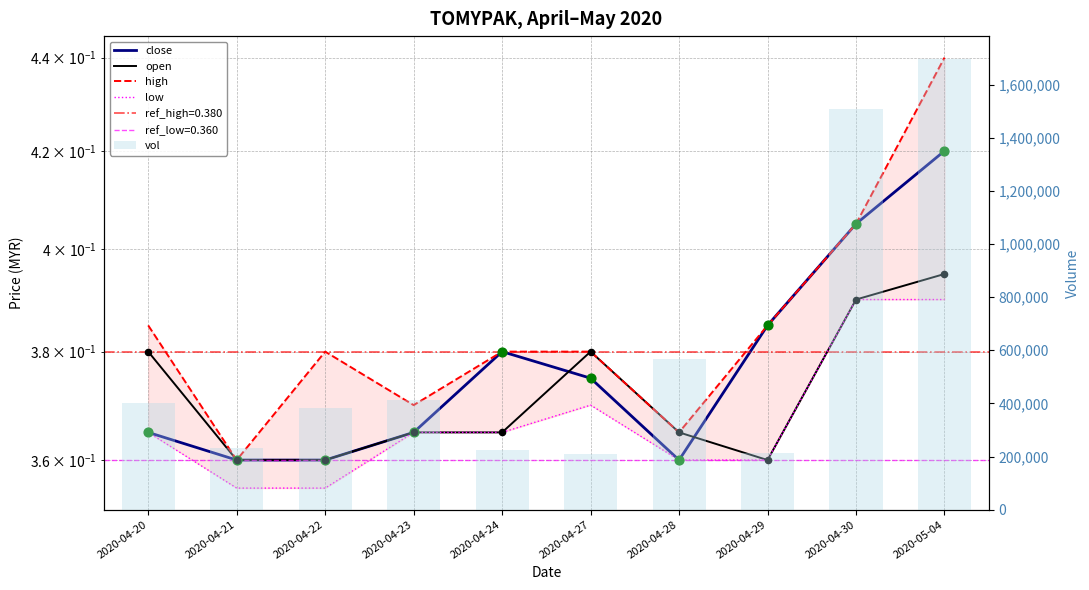

Which series contains the highest Y value?

vol